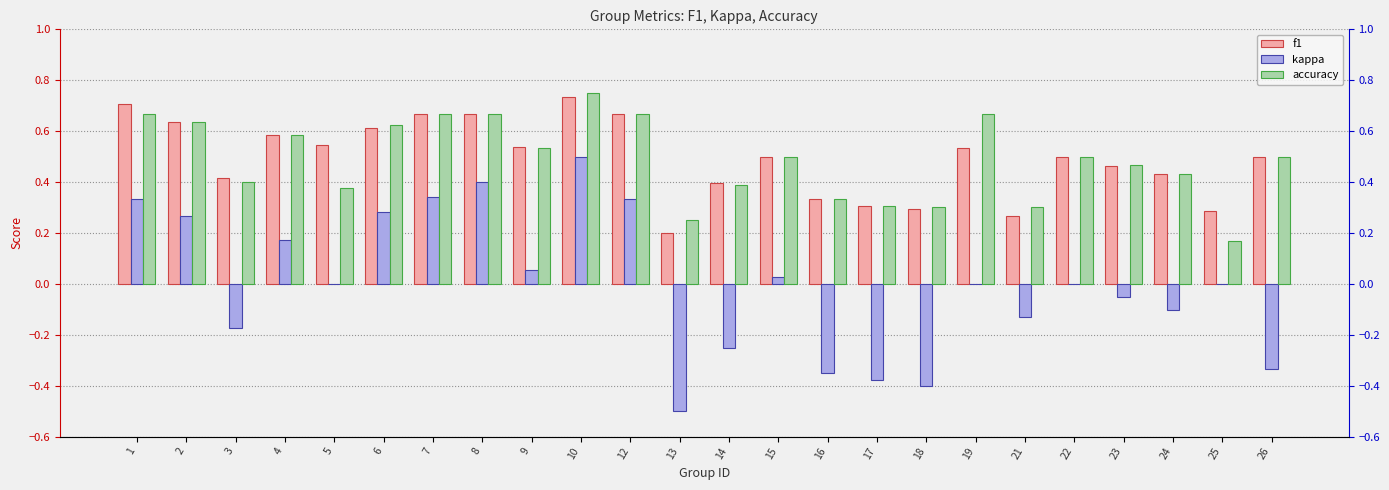

Reading right to left, list all the values displayed in this chart.

f1: 0.5	0.3	0.4	0.5	0.5	0.3	0.5	0.3	0.3	0.3	0.5	0.4	0.2	0.7	0.7	0.5	0.7	0.7	0.6	0.5	0.6	0.4	0.6	0.7
kappa: -0.3	0.0	-0.1	-0.1	0.0	-0.1	0.0	-0.4	-0.4	-0.3	0.0	-0.3	-0.5	0.3	0.5	0.1	0.4	0.3	0.3	0.0	0.2	-0.2	0.3	0.3
accuracy: 0.5	0.2	0.4	0.5	0.5	0.3	0.7	0.3	0.3	0.3	0.5	0.4	0.2	0.7	0.8	0.5	0.7	0.7	0.6	0.4	0.6	0.4	0.6	0.7